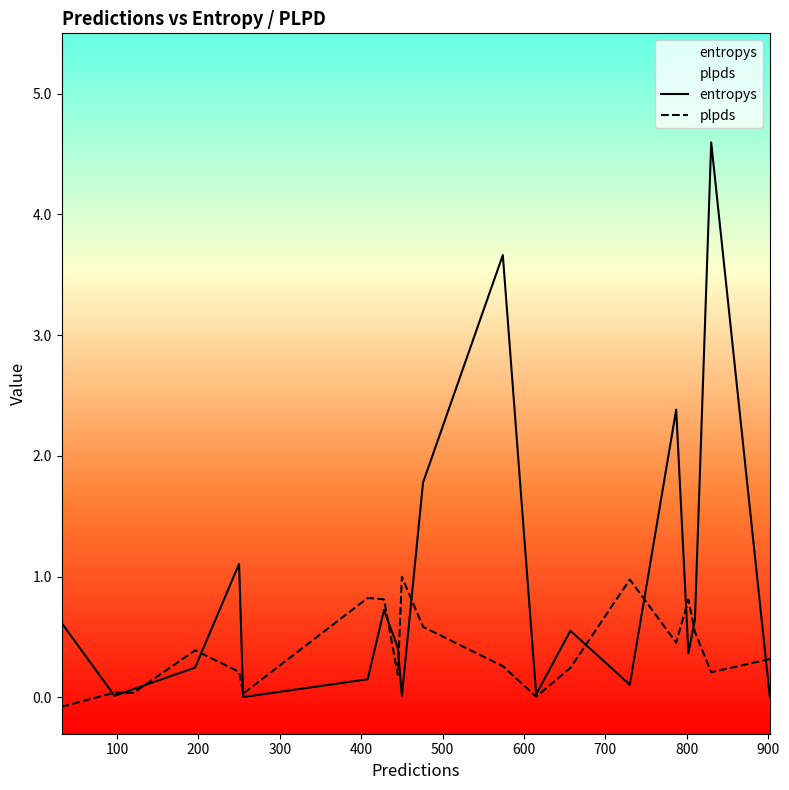

True or false: entropys has more than 1 interior local peaks.

True